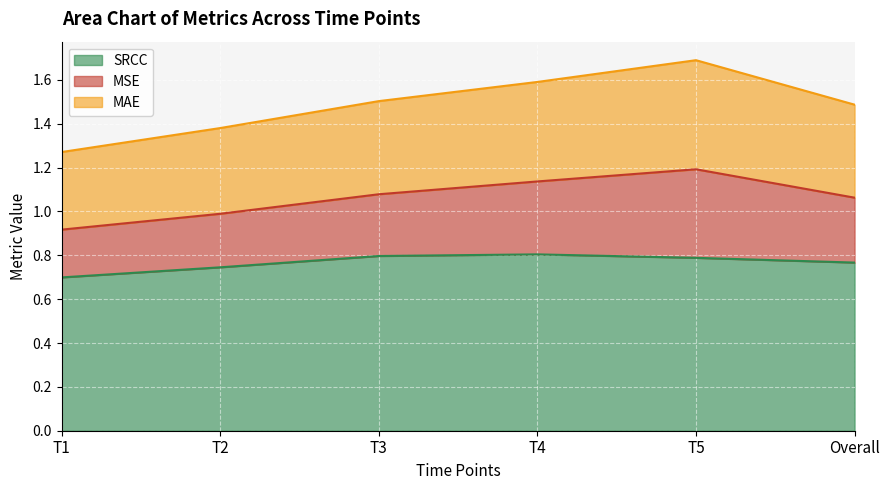

What is the total value across all series at T3?

1.5